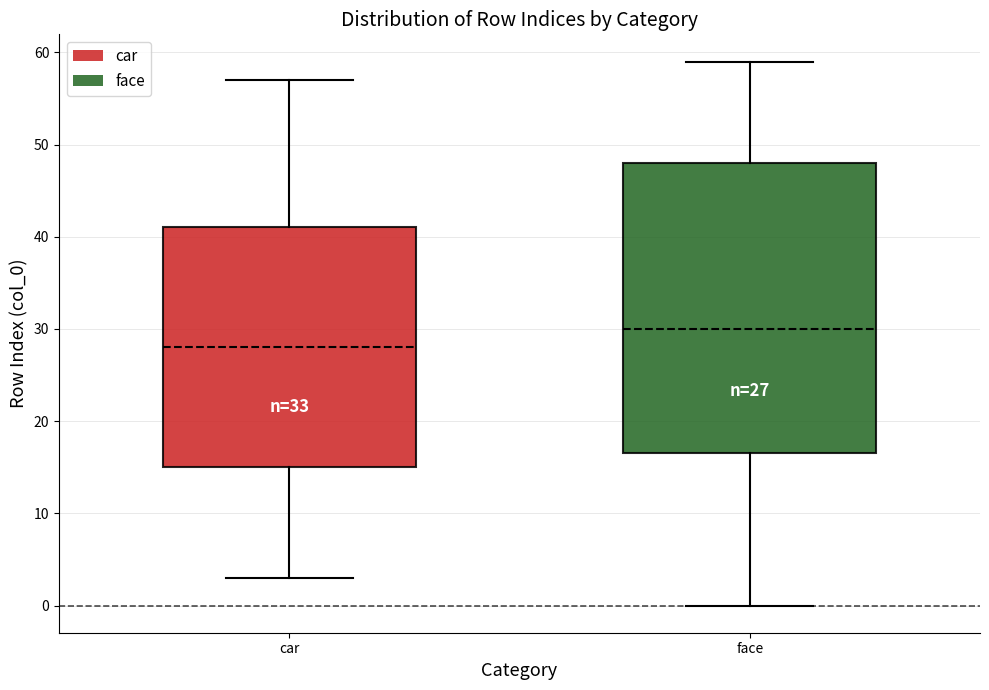

Which box is the tallest, from its lower edge to its upper edge?

face